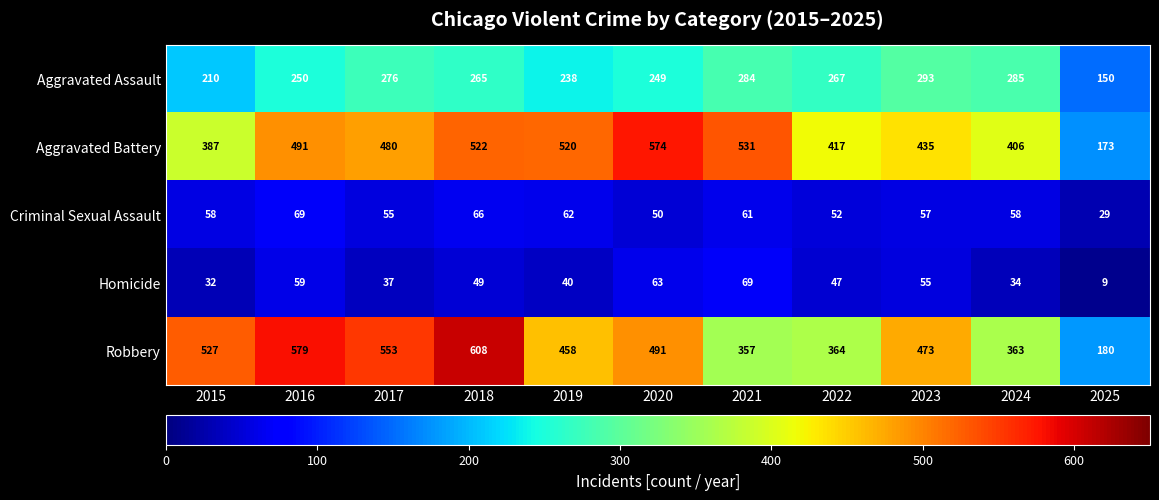

Which category has the lowest value in the Aggravated Assault series?

2025